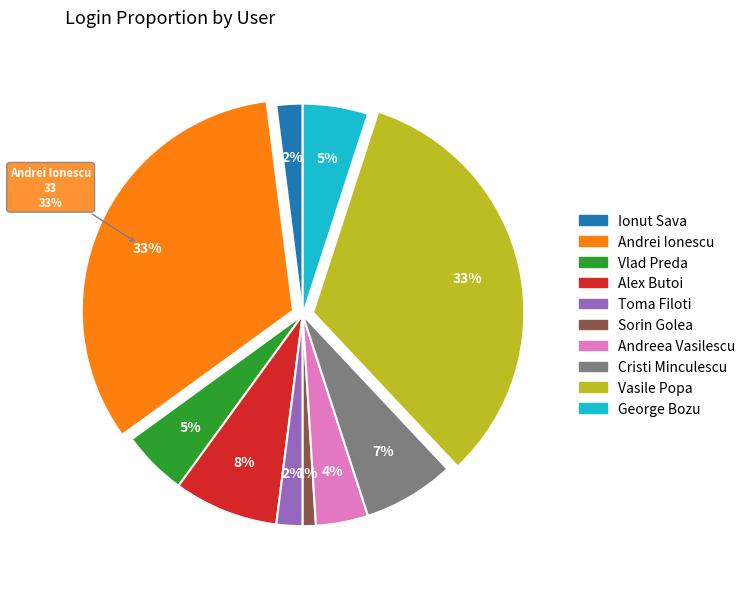

To the nearest percent, what is the combined percentage of Cristi Minculescu and George Bozu?

12%